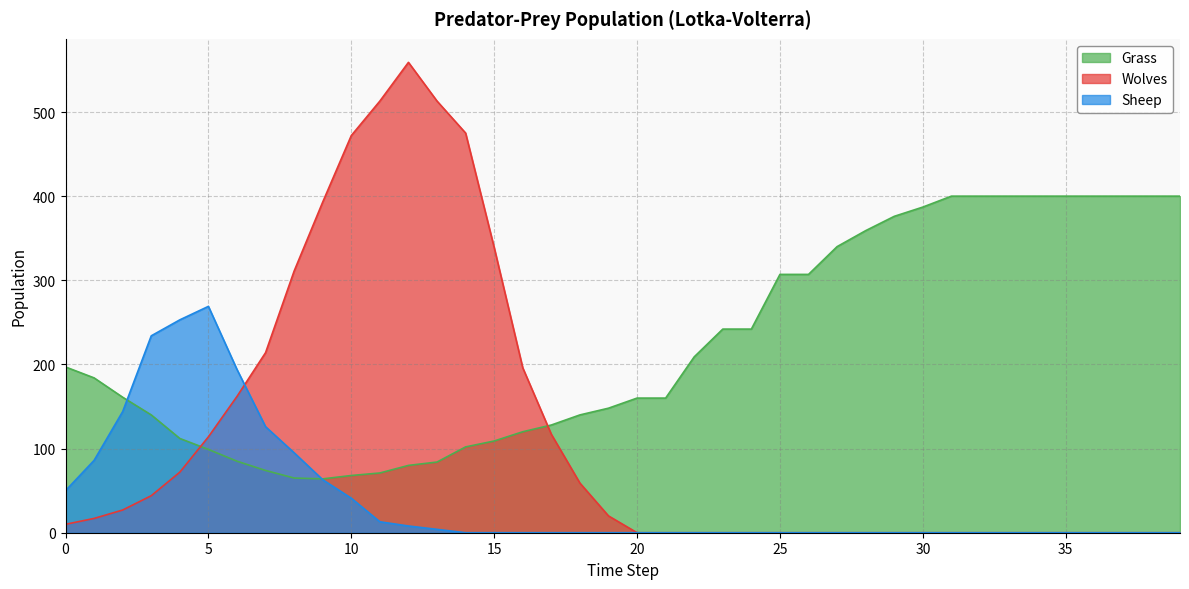

Is the value of Wolves at 13 greater than the value of Sheep at 0?

Yes